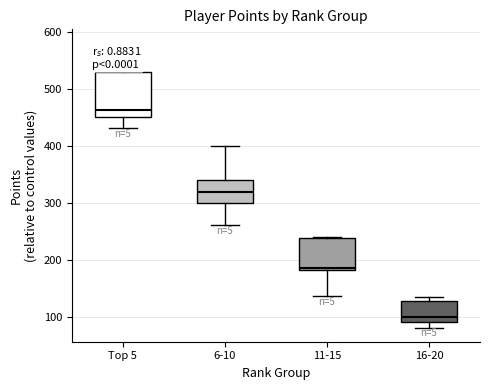

Which box's median line is the lowest?

16-20